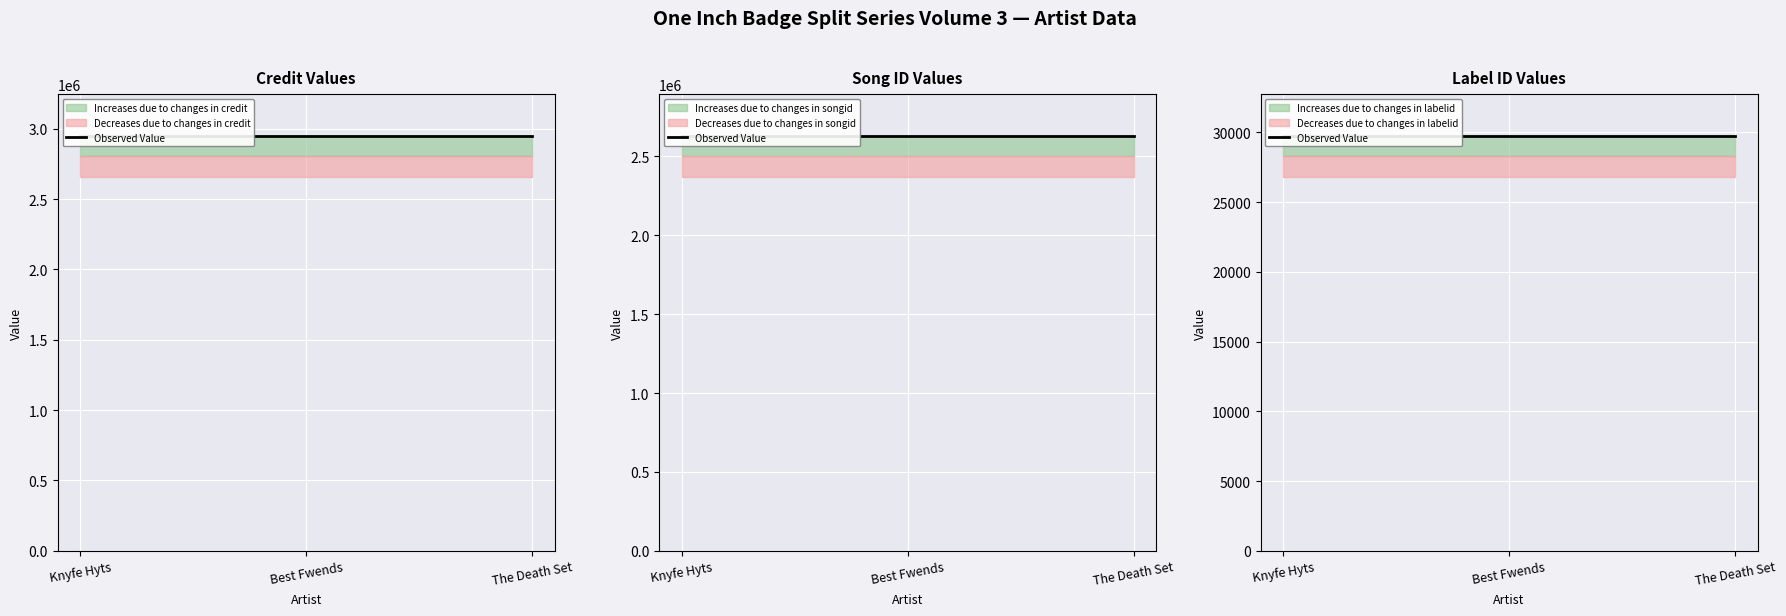

At which label does labelid reach its minimum?

Knyfe Hyts